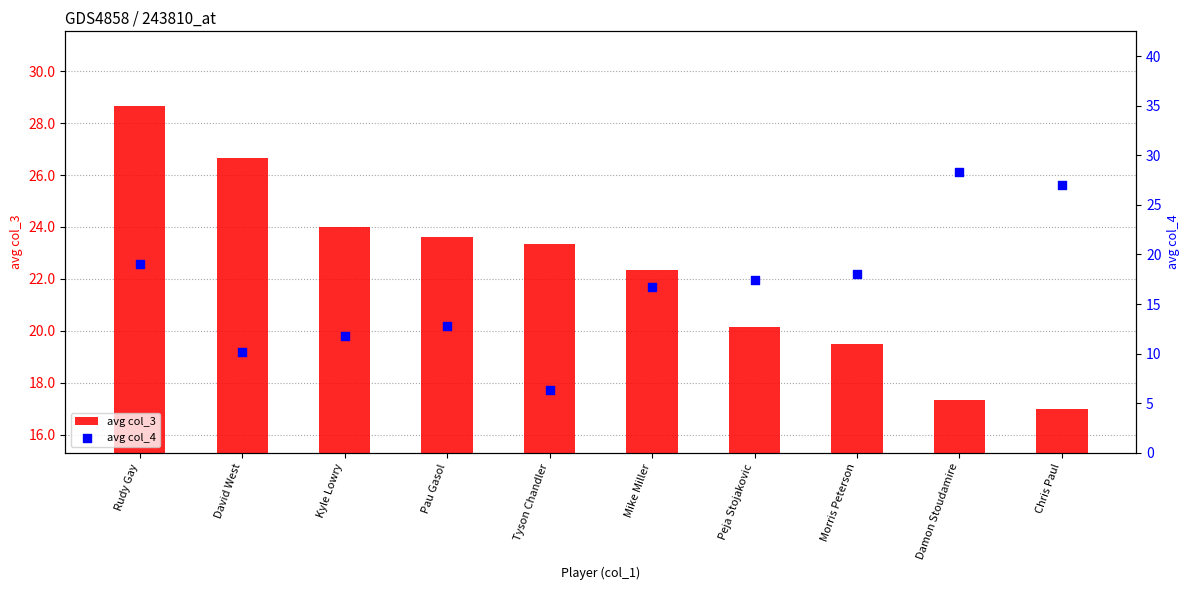

At which category is the sum across all series the highest?

Rudy Gay